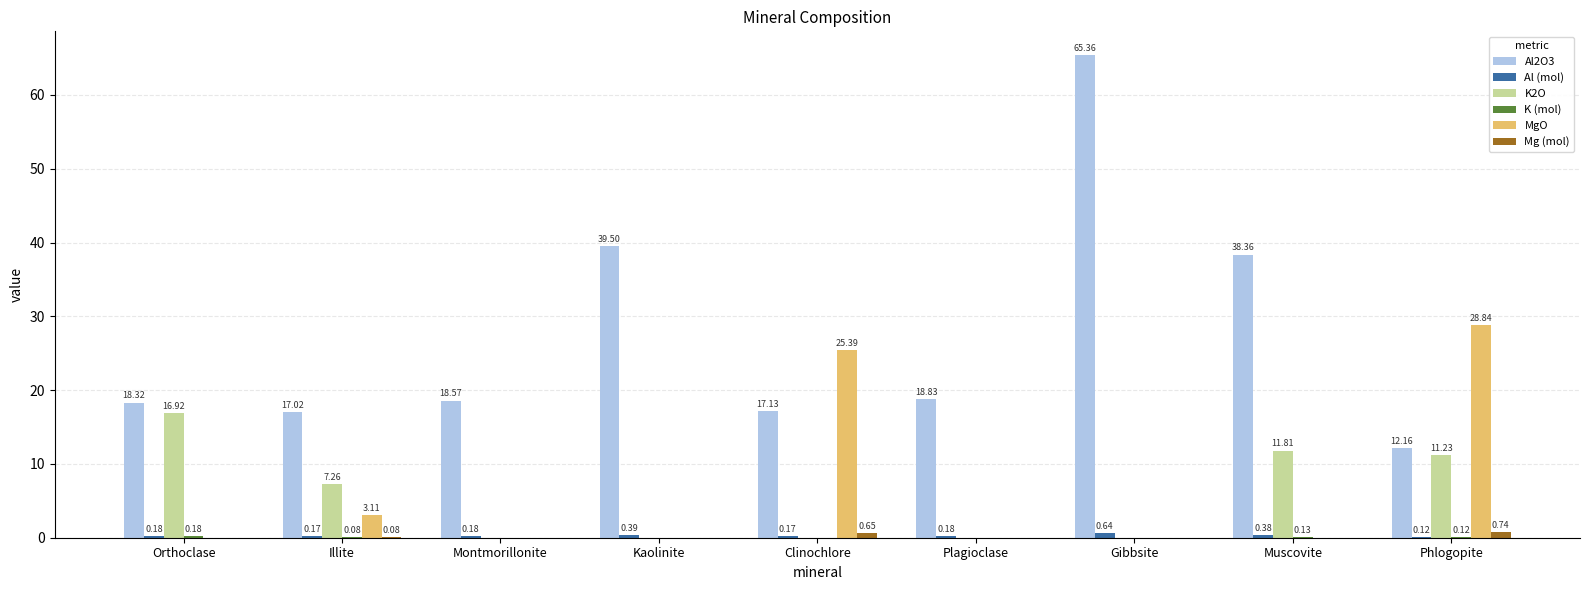

What is the difference between the MgO values at Gibbsite and Clinochlore?

25.4